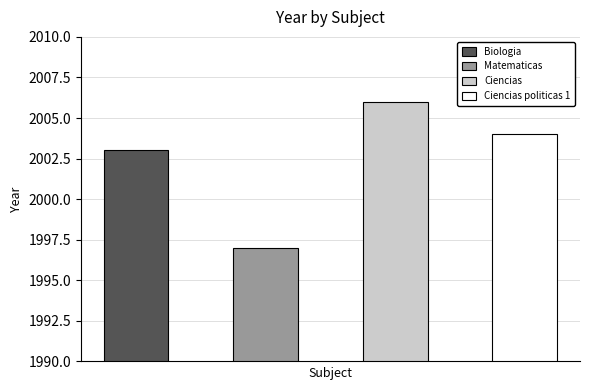

List the labels in order of value, smallest first.

Matematicas, Biologia, Ciencias politicas 1, Ciencias